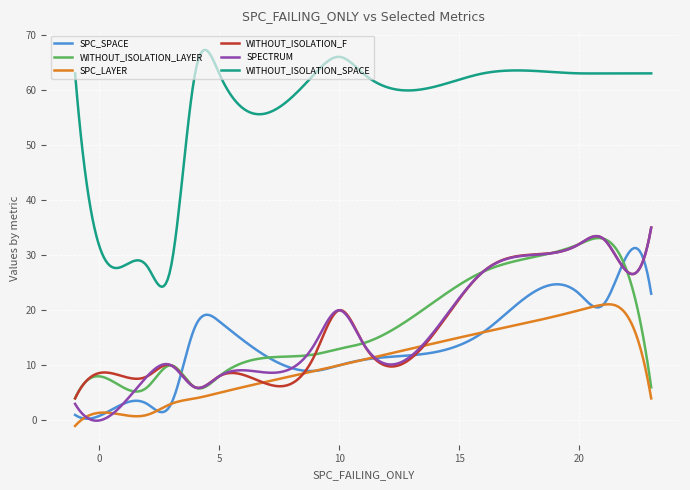

Which series has the largest range (max minus min)?

WITHOUT_ISOLATION_SPACE